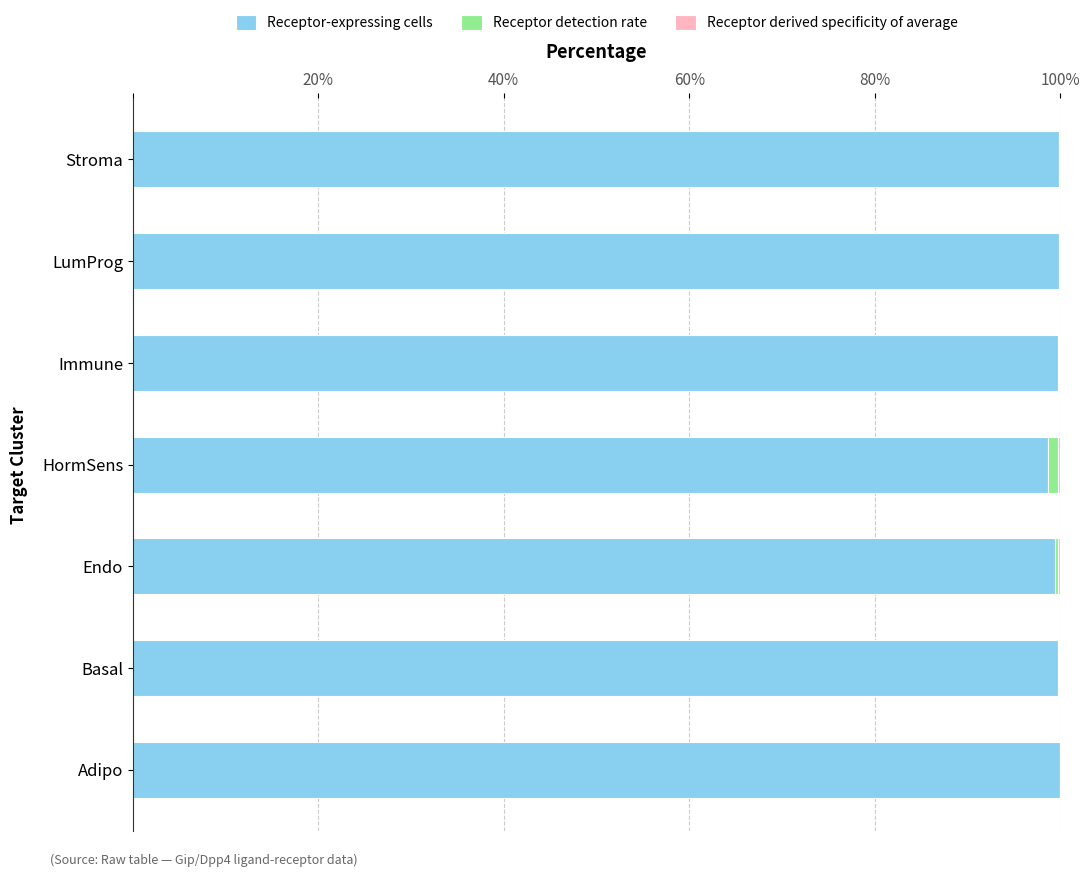

What is the maximum value for Receptor-expressing cells?

99.9